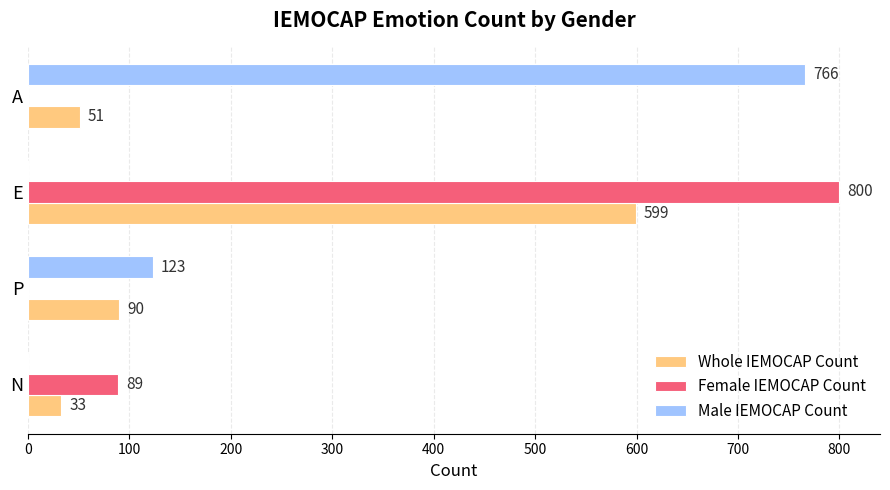

The Male IEMOCAP Count series shows 357 at E. True or false?

False